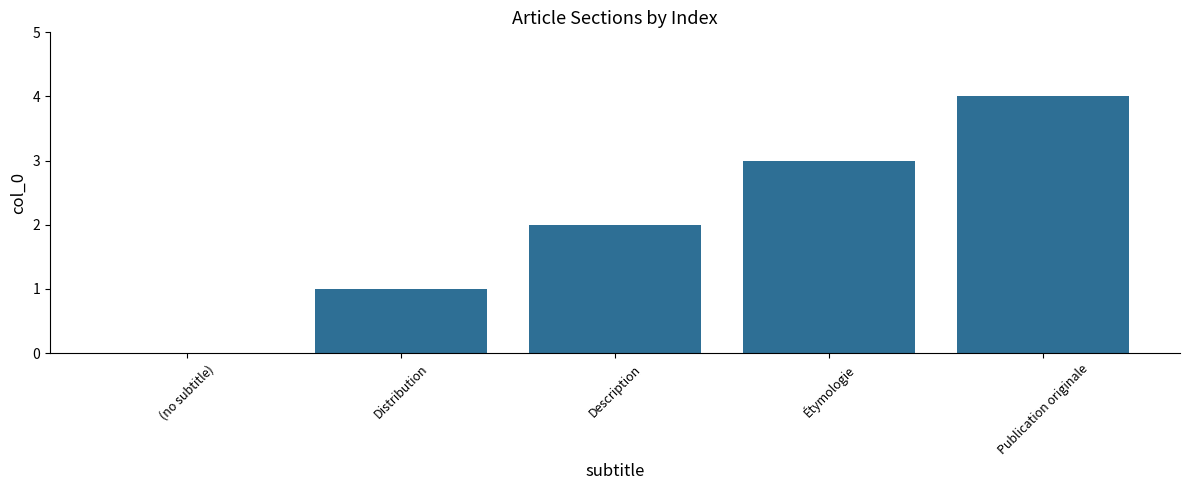

What is the sum of all values?

10